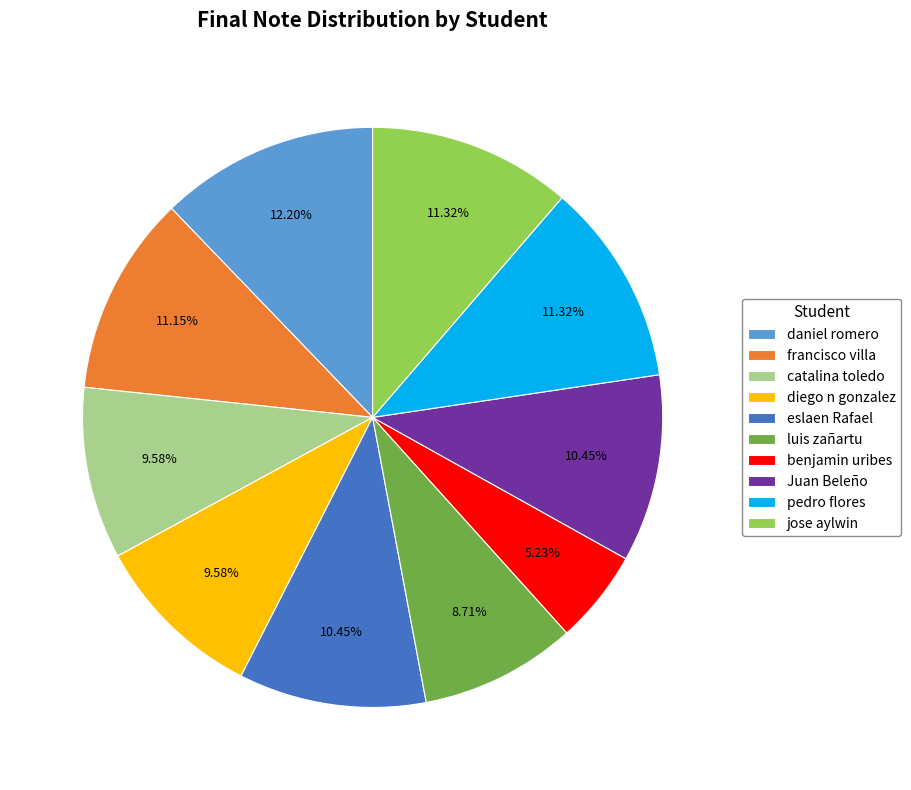

How many slices are in this pie chart?

10